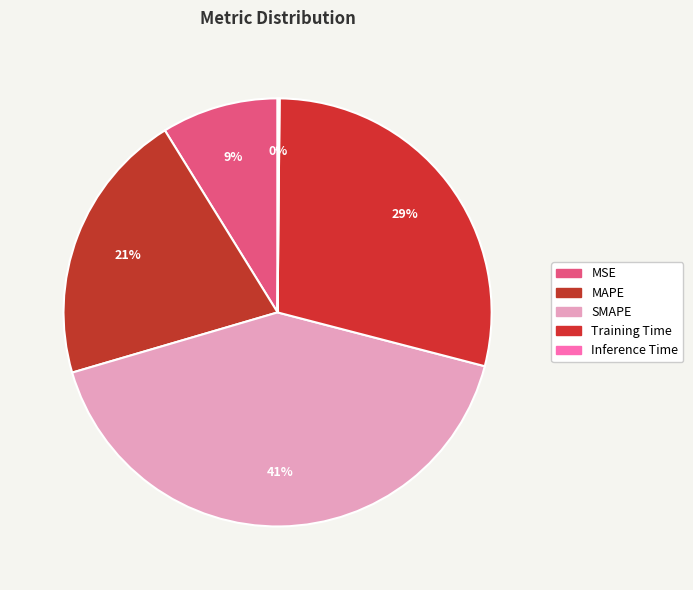

How much of the chart is everything except Training Time?

71.1%